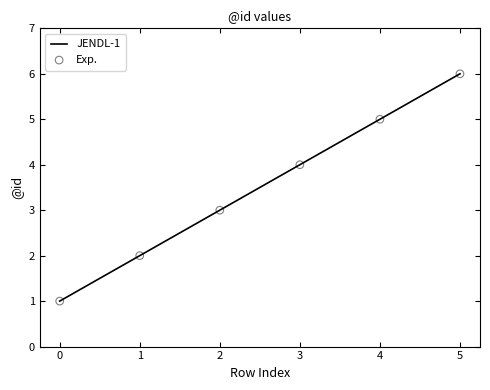

What is the change in value from 3 to 4?

+1